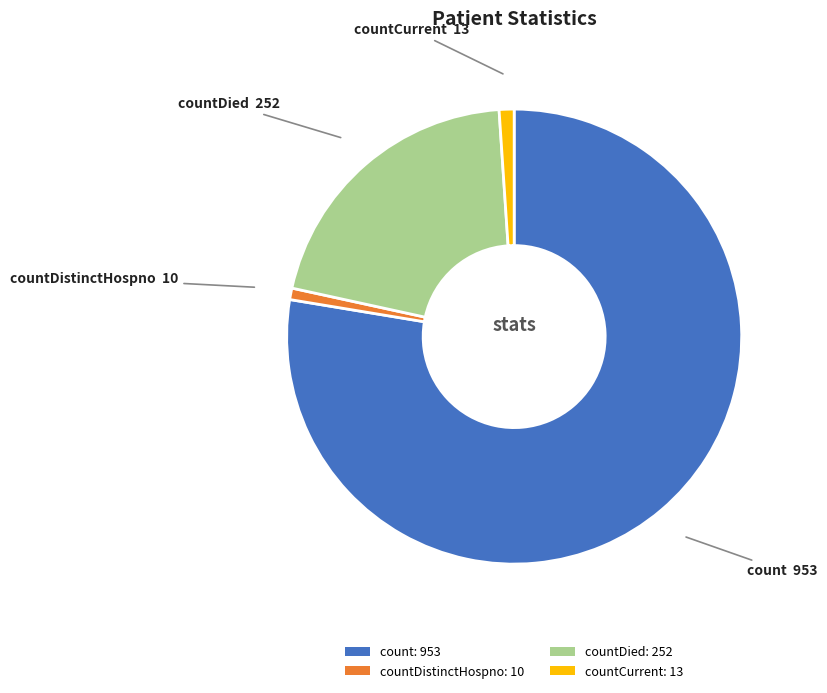

Is there any slice that represents more than half of the pie?

Yes